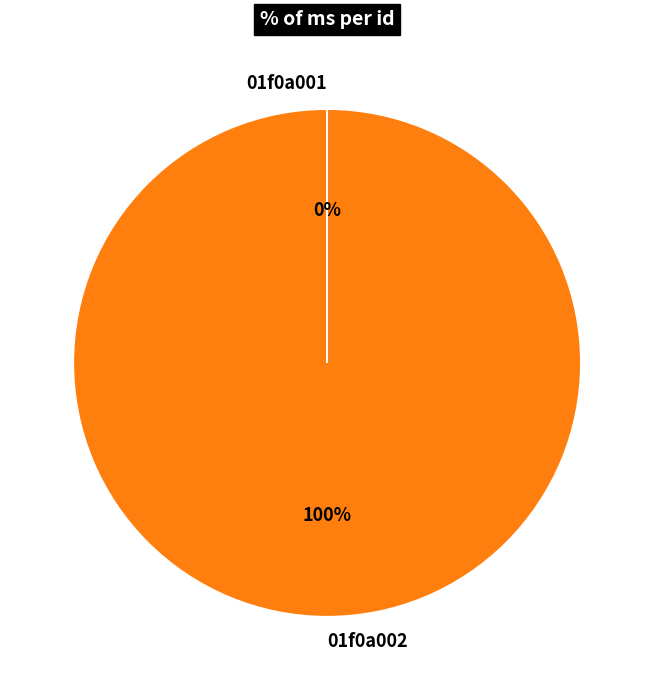

To the nearest percent, what portion does 01f0a002 represent?

100%